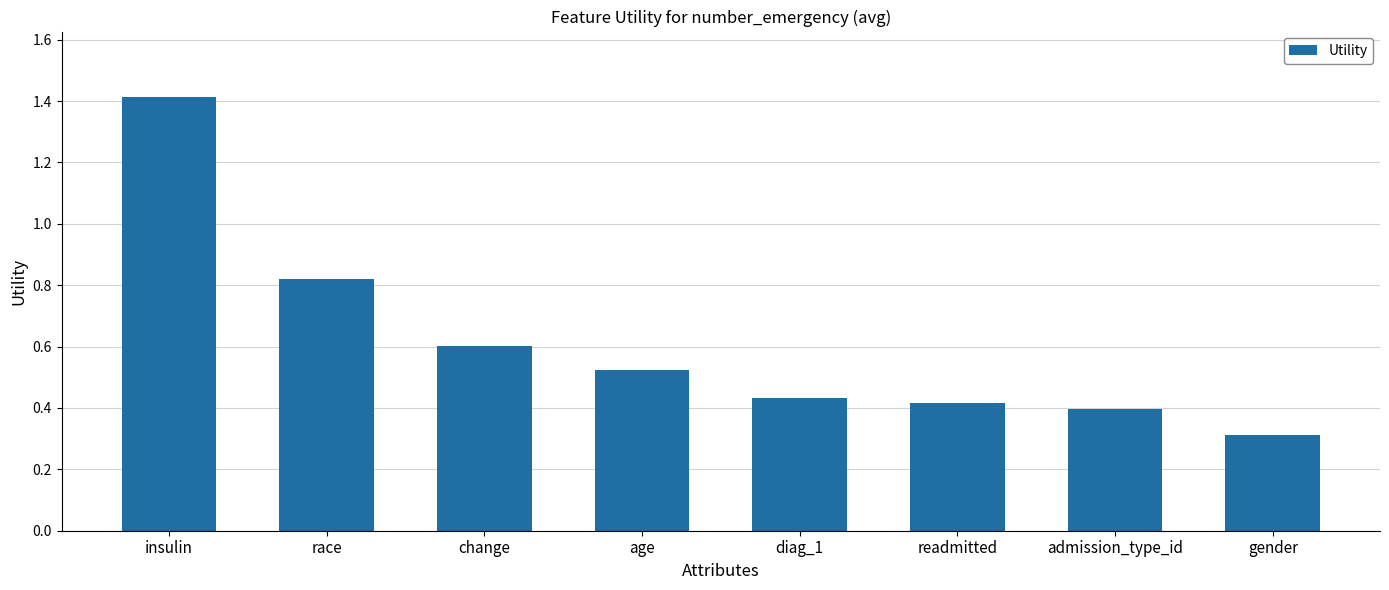

Count the values in the range 0 to 1.

7